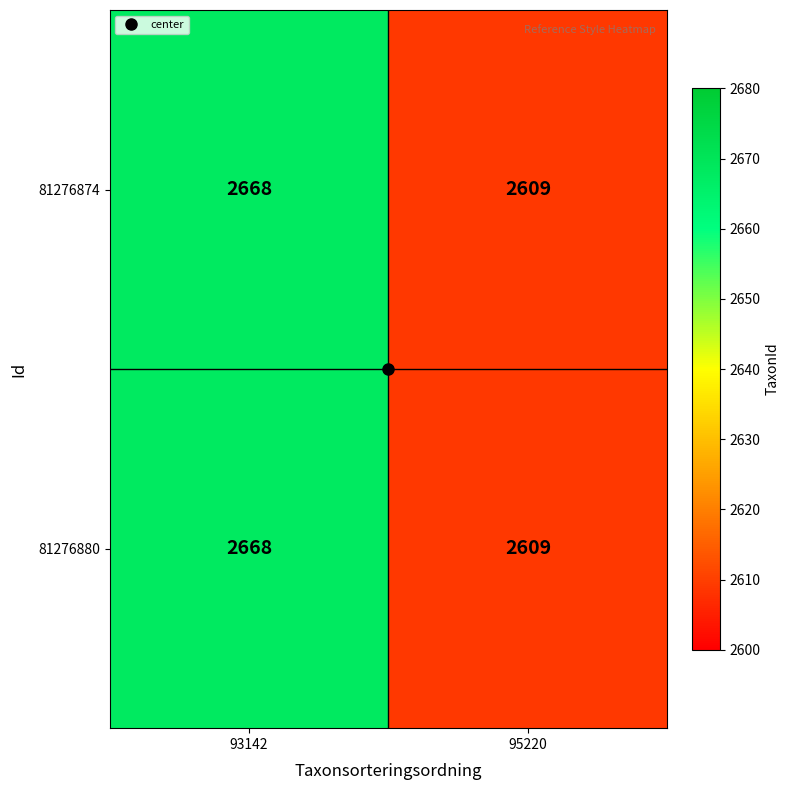

What is the difference between the maximum and minimum values in the 81276880 series?

59